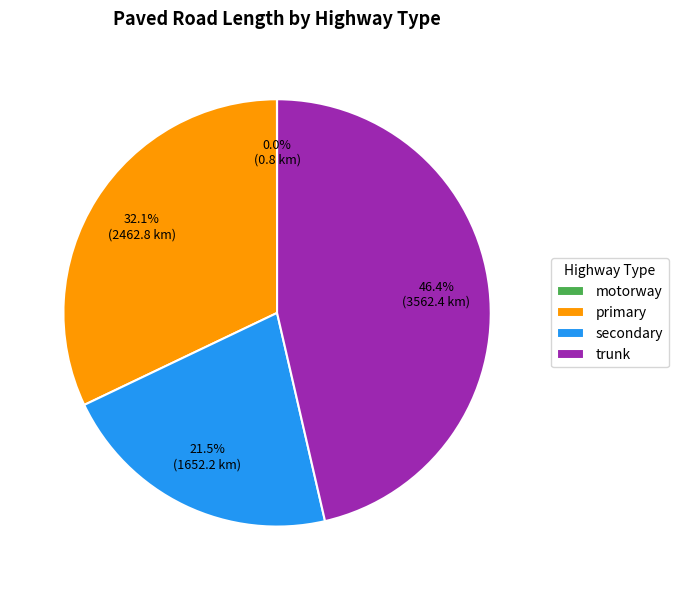

What is the largest slice in the pie chart?

trunk